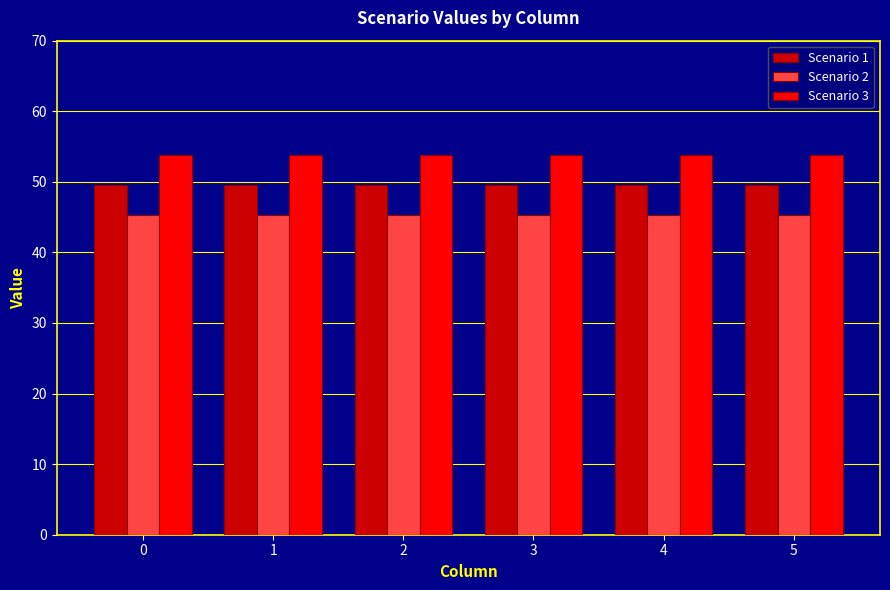

Does the chart contain any negative values?

No